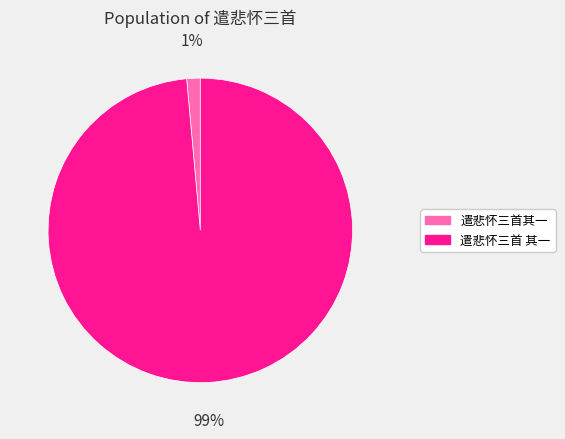

How many slices are in this pie chart?

2